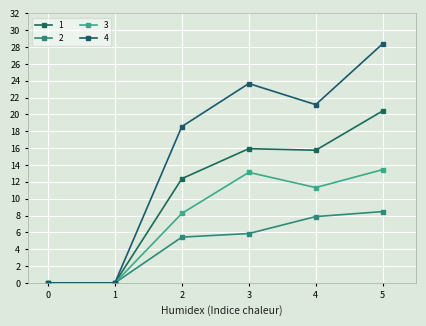

How many lines are shown in the chart?

4